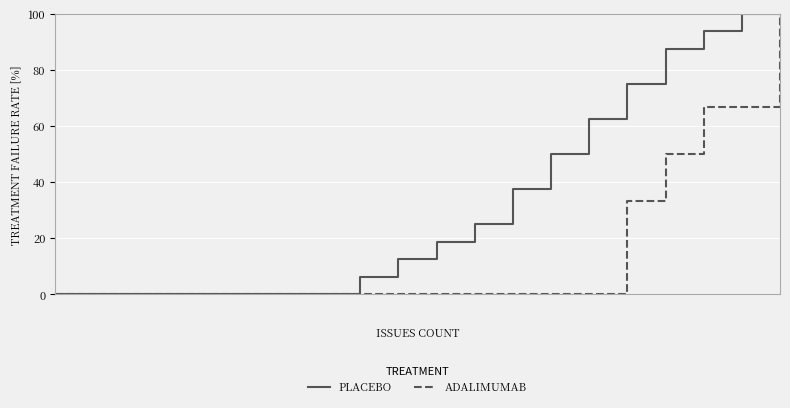

Rank the series by their average value, from highest to lowest.

PLACEBO, ADALIMUMAB